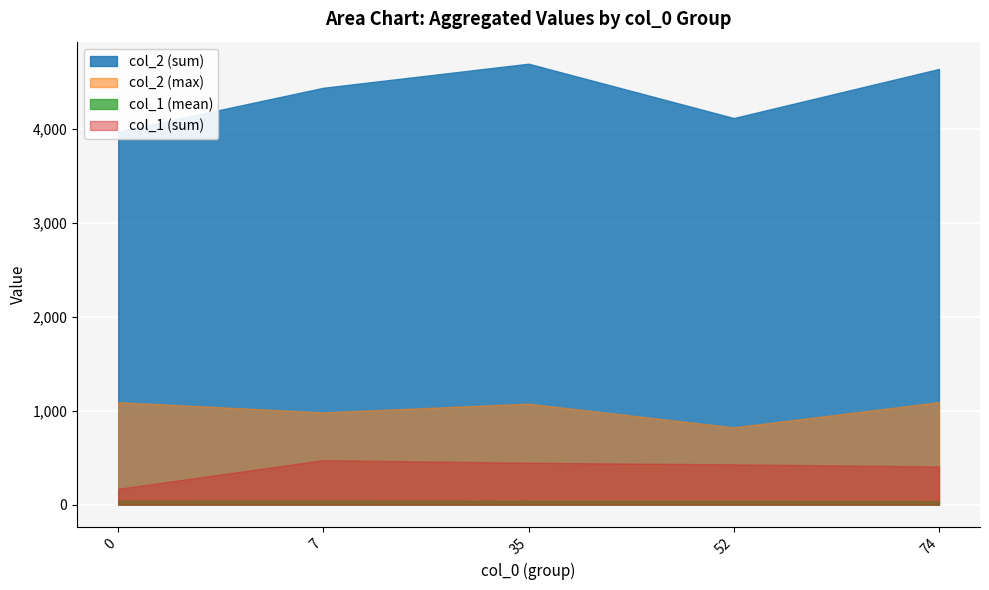

Which series has the widest spread of values?

col_2